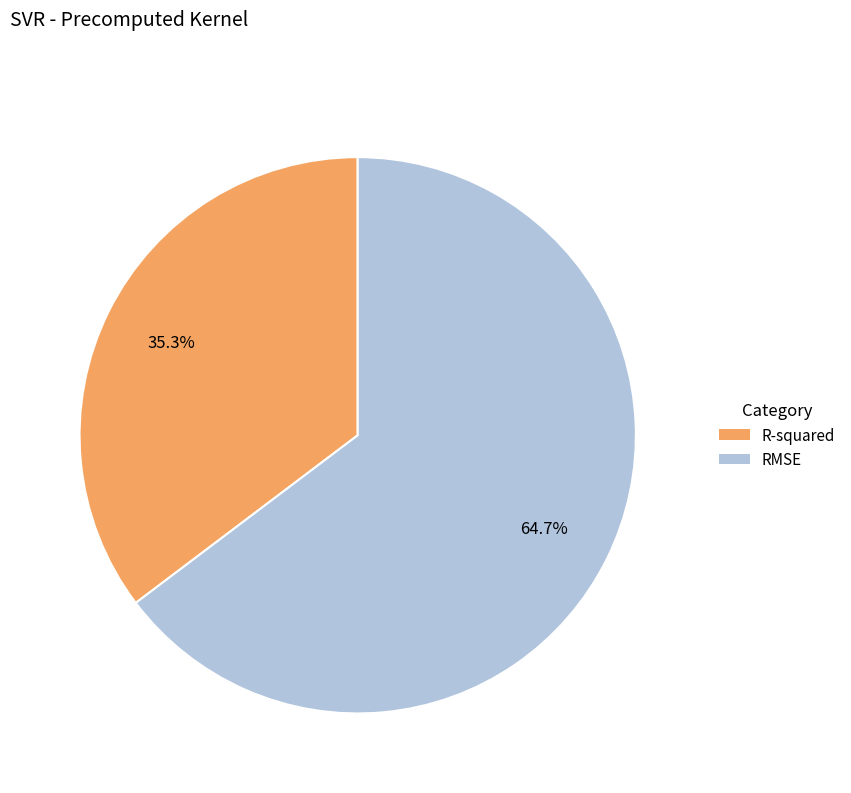

To the nearest percent, what is the difference between the RMSE and R-squared slice percentages?

29%